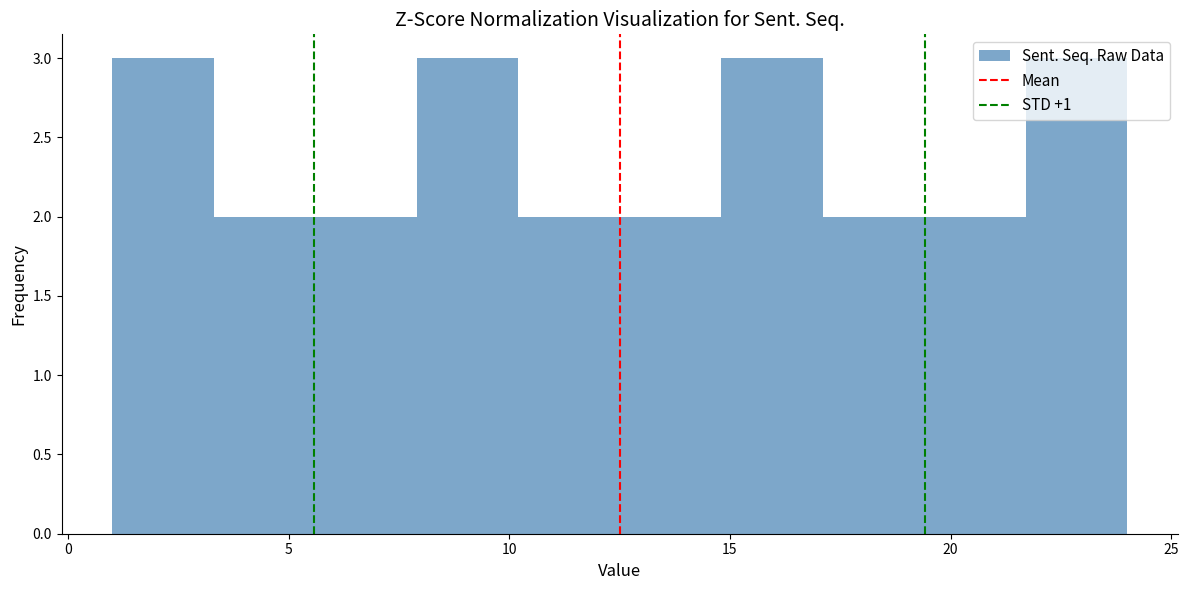

Reading left to right, list every bar in this chart as the range it spans on the x-axis followed by its height. Neither the bar edges nor the heights are printed on the chart, so give them approximately, as read against the axes.

1.0 to 3.3: 3
3.3 to 5.6: 2
5.6 to 7.9: 2
7.9 to 10.2: 3
10.2 to 12.5: 2
12.5 to 14.8: 2
14.8 to 17.1: 3
17.1 to 19.4: 2
19.4 to 21.7: 2
21.7 to 24.0: 3